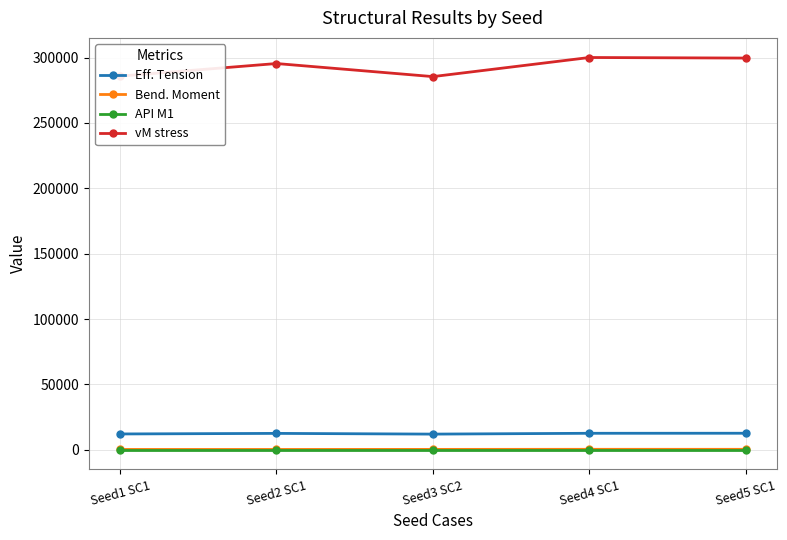

How many interior local valleys does the vM stress series have?

1